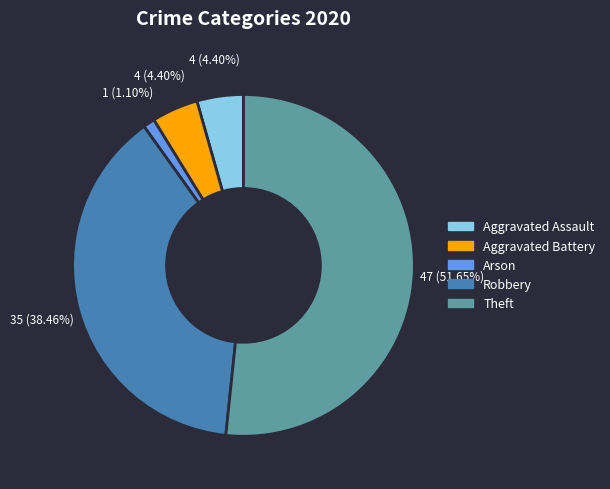

Does any single category account for the majority?

Yes